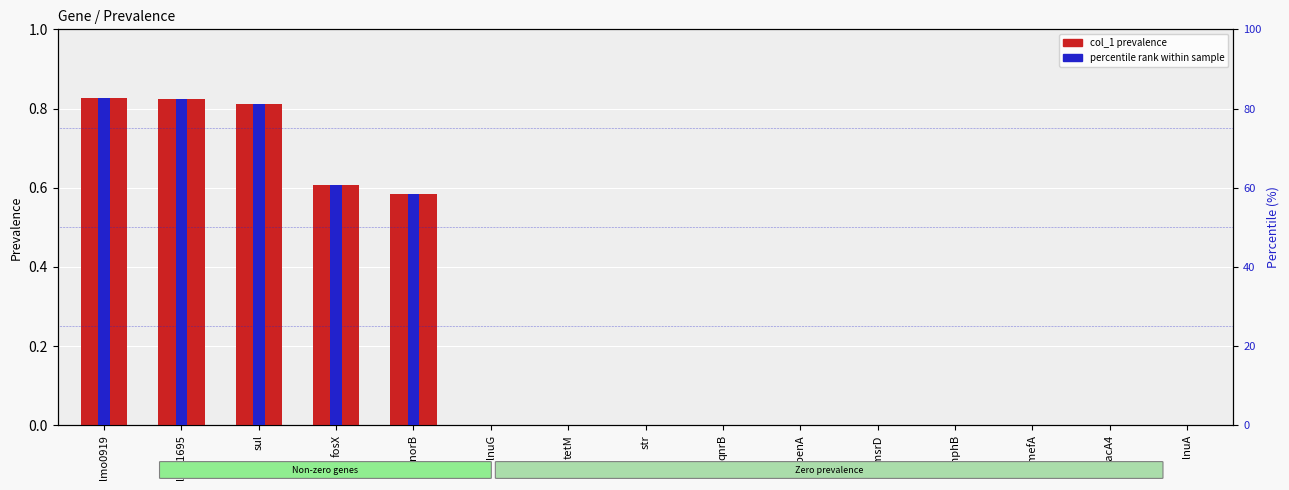

At how many categories does at least one series exceed 42?

5